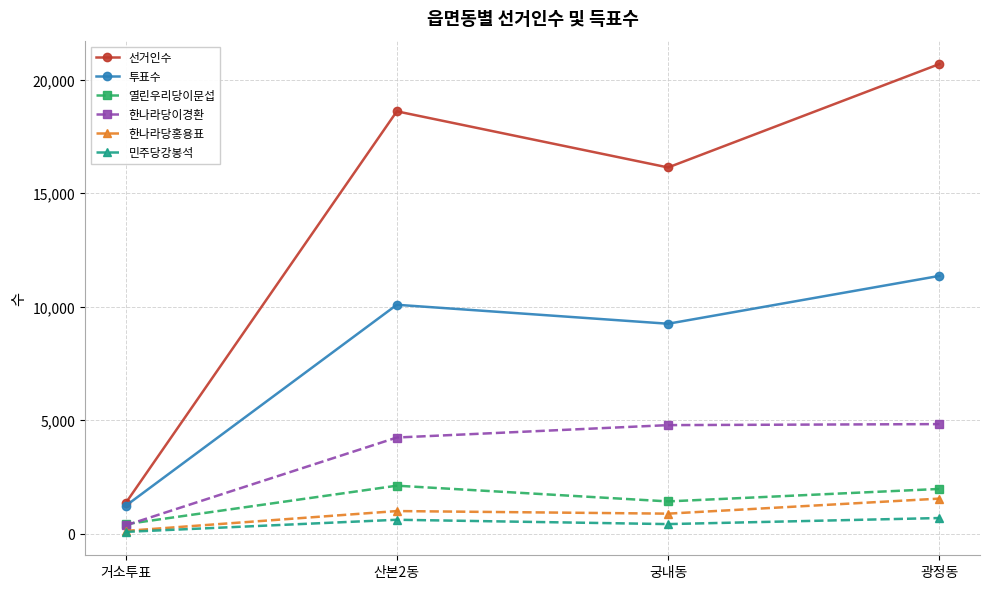

Is it true that 투표수 equals 9250 at 궁내동?

True